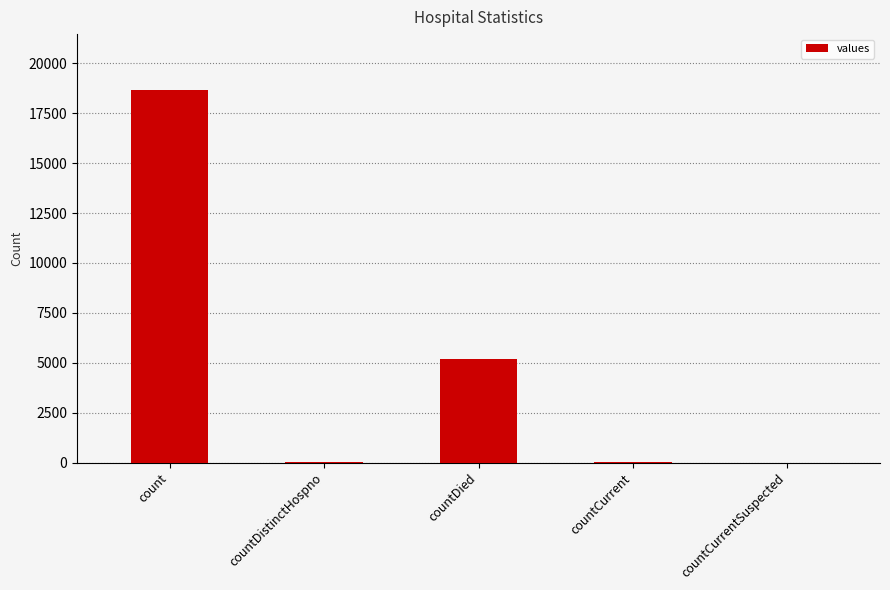

What is the difference between the values at countDistinctHospno and countCurrentSuspected?

33